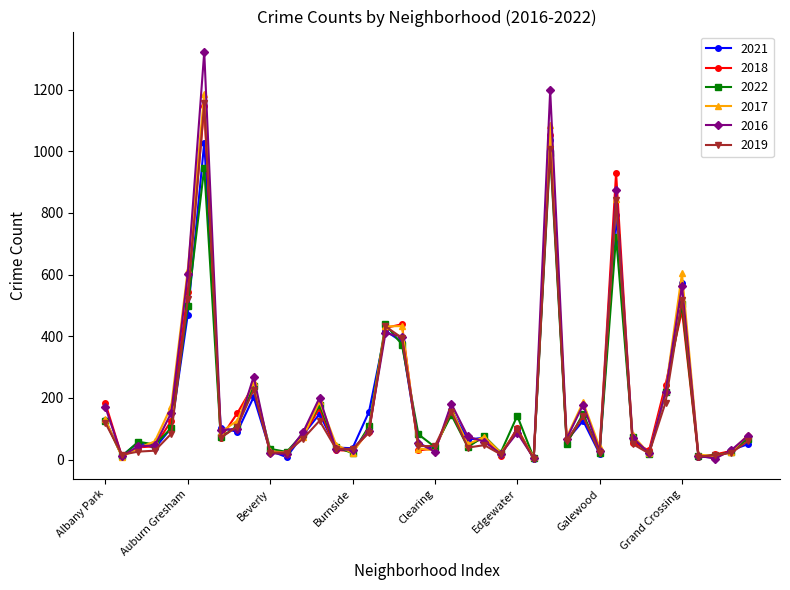

True or false: 2016 has more than 2 points higher than both neighbors.

True